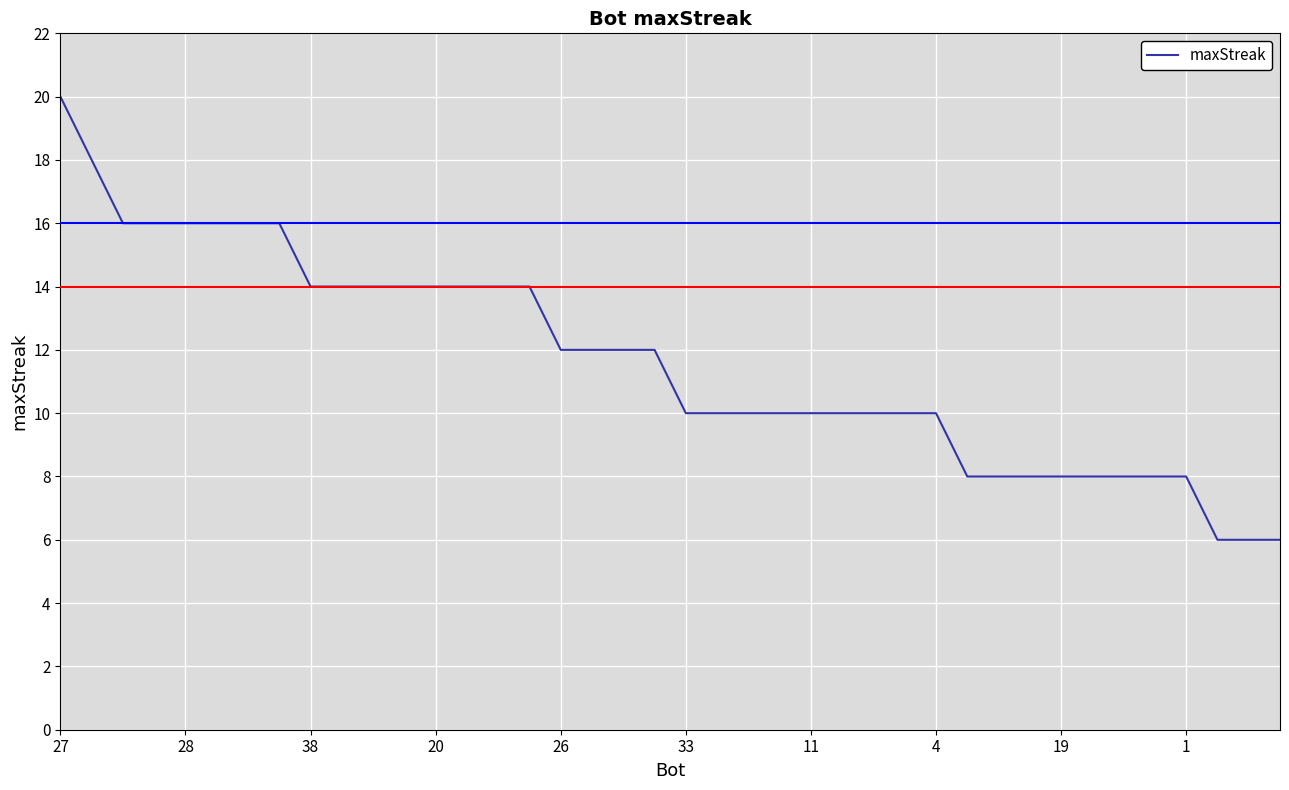

What is the maximum value shown in the chart?

20